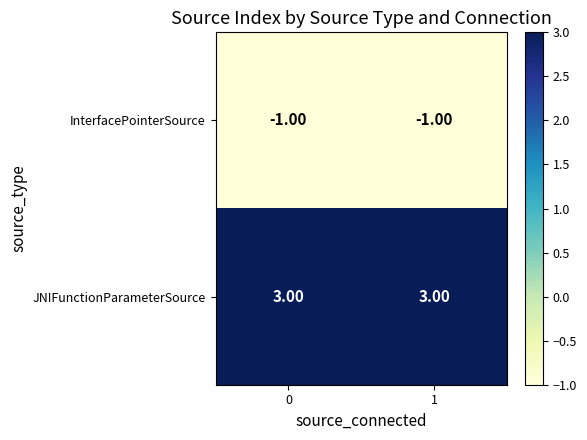

What is the average value of the JNIFunctionParameterSource series?

3